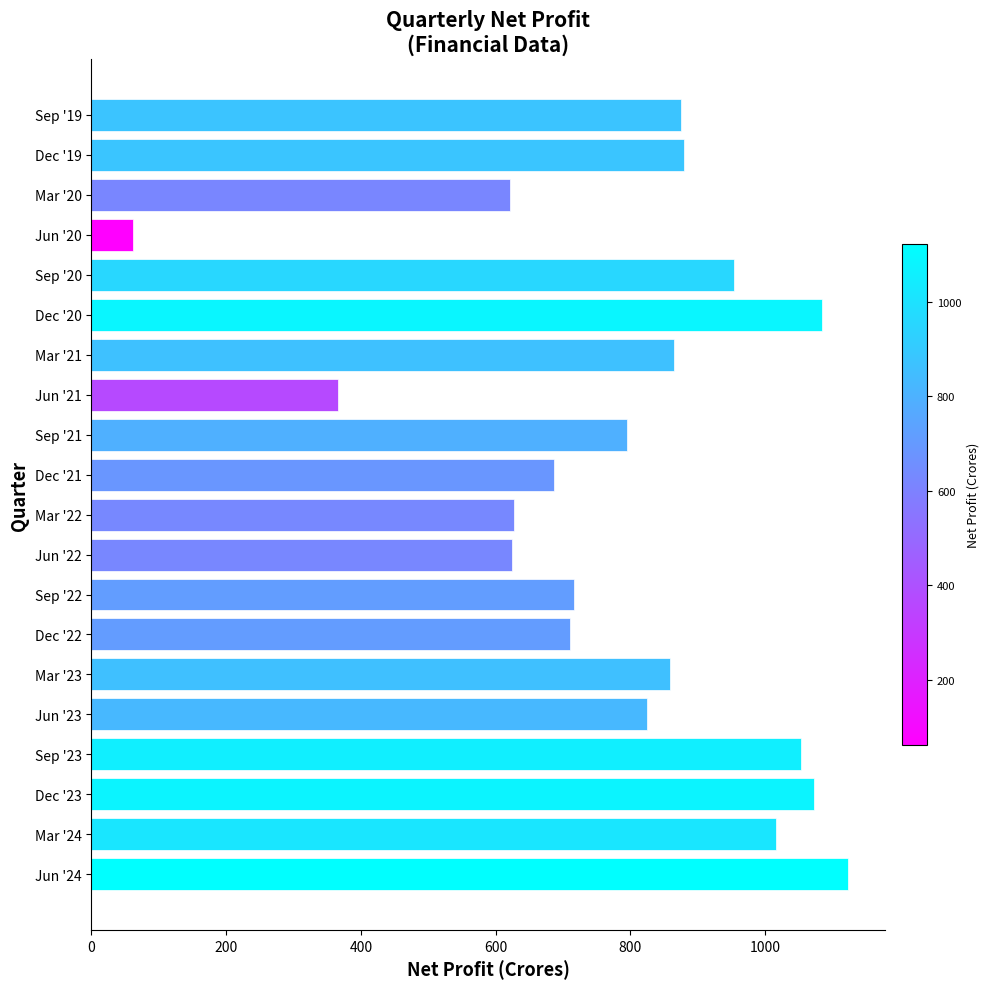

What is the sum of all values?

15814.3